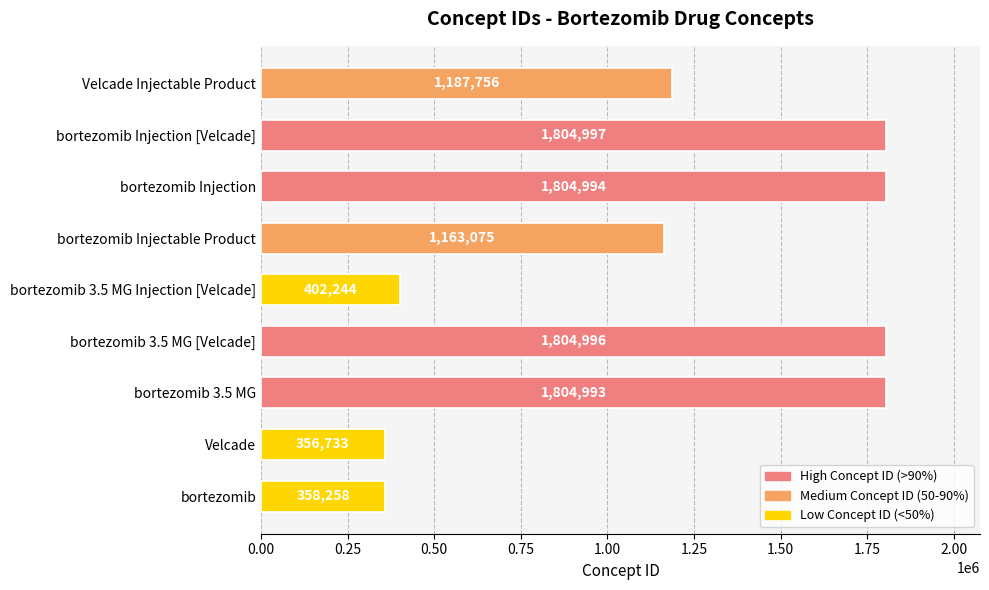

Reading bottom to top, transcribe all the data shown in this chart.

358258	356733	1804993	1804996	402244	1163075	1804994	1804997	1187756